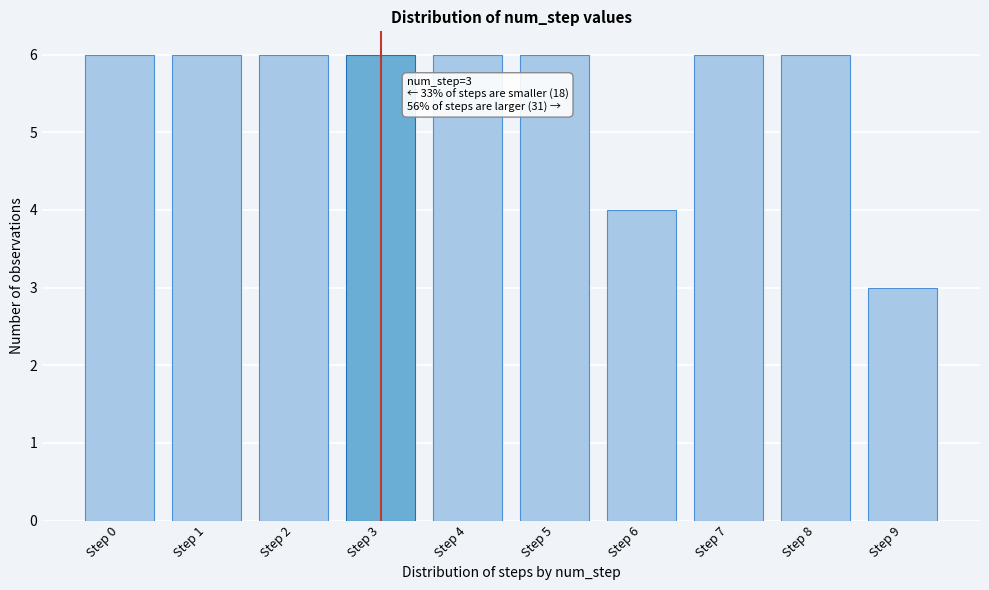

Reading left to right, transcribe all the data shown in this chart.

Step 0=6	Step 1=6	Step 2=6	Step 3=6	Step 4=6	Step 5=6	Step 6=4	Step 7=6	Step 8=6	Step 9=3